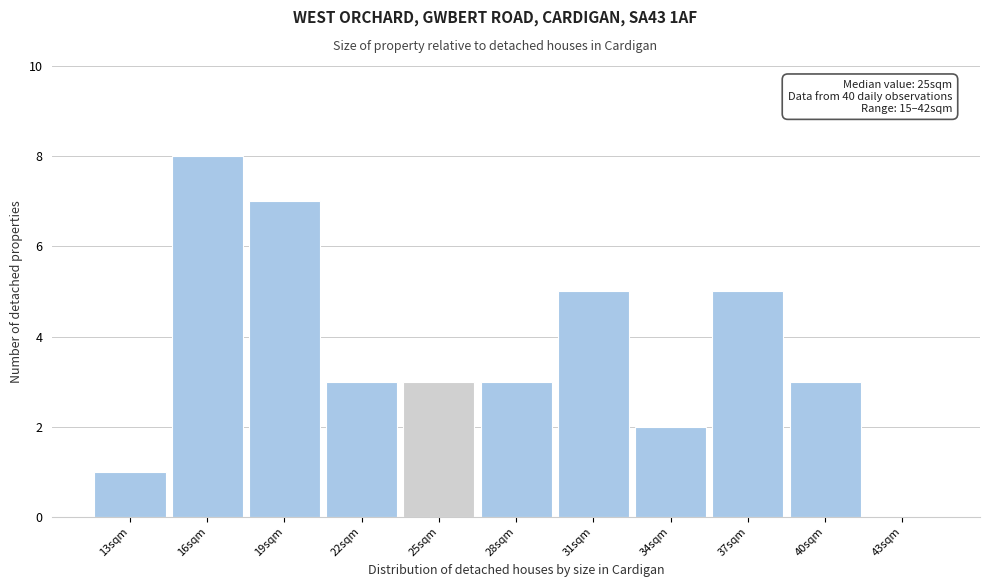

Reading left to right, what are all the values shown in this chart?

13sqm=1	16sqm=8	19sqm=7	22sqm=3	25sqm=3	28sqm=3	31sqm=5	34sqm=2	37sqm=5	40sqm=3	43sqm=0